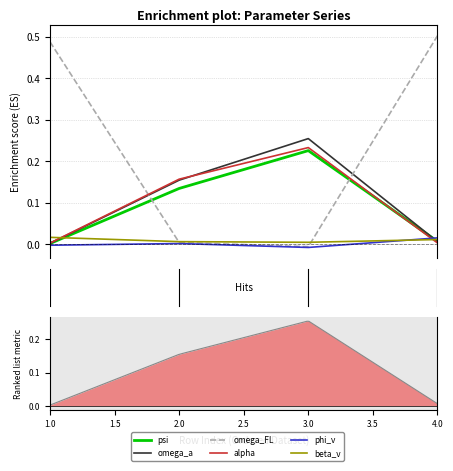

True or false: phi_v has a value of -0.0 at 3.0.

True